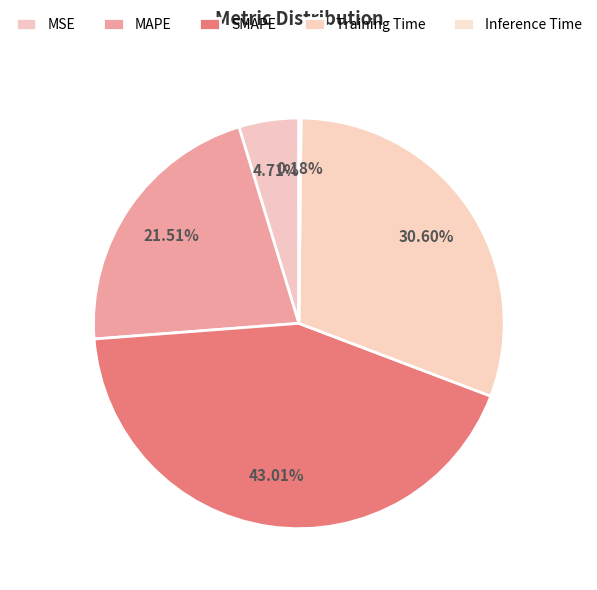

What is the ratio of the value at MAPE to the value at Training Time?

0.7